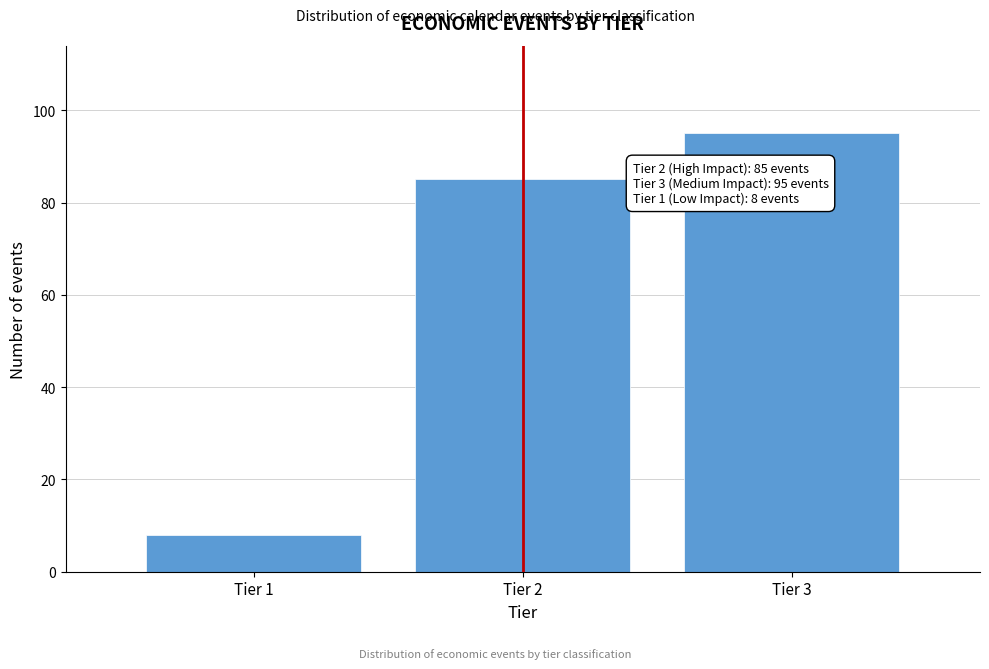

Reading left to right, list all the values displayed in this chart.

8	85	95